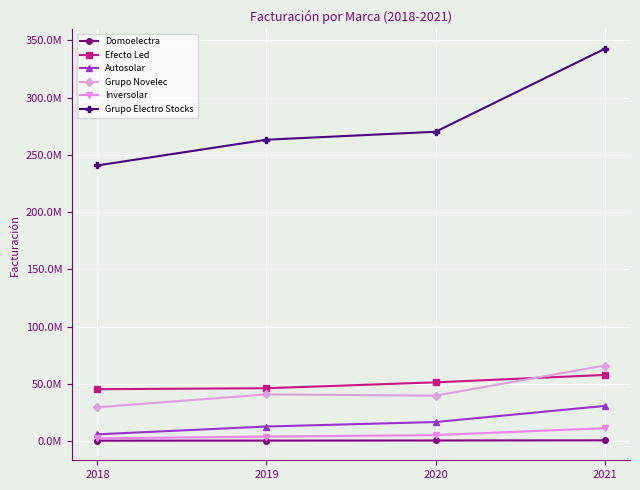

True or false: Autosolar and Grupo Electro Stocks cross at least once.

False